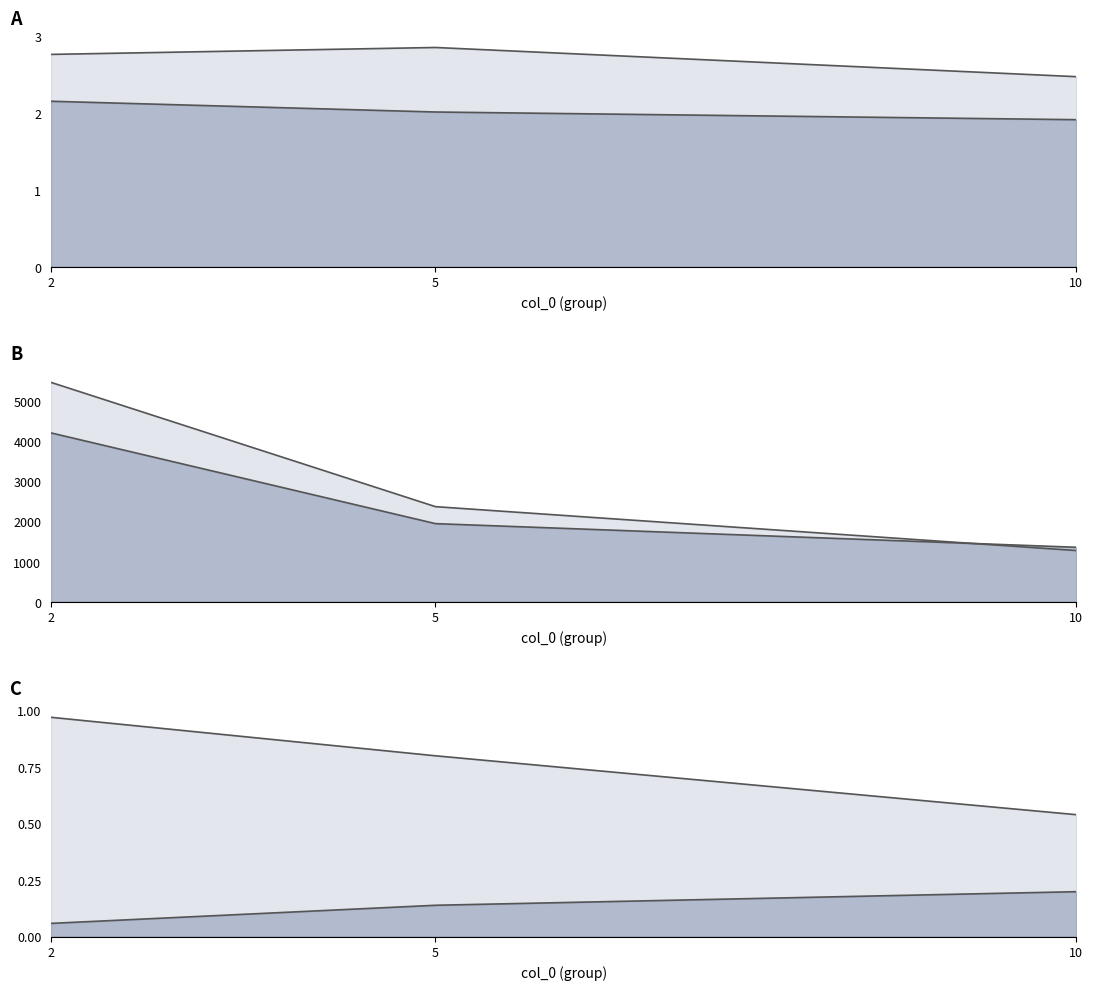

Between 10 and 2, which is larger?

2